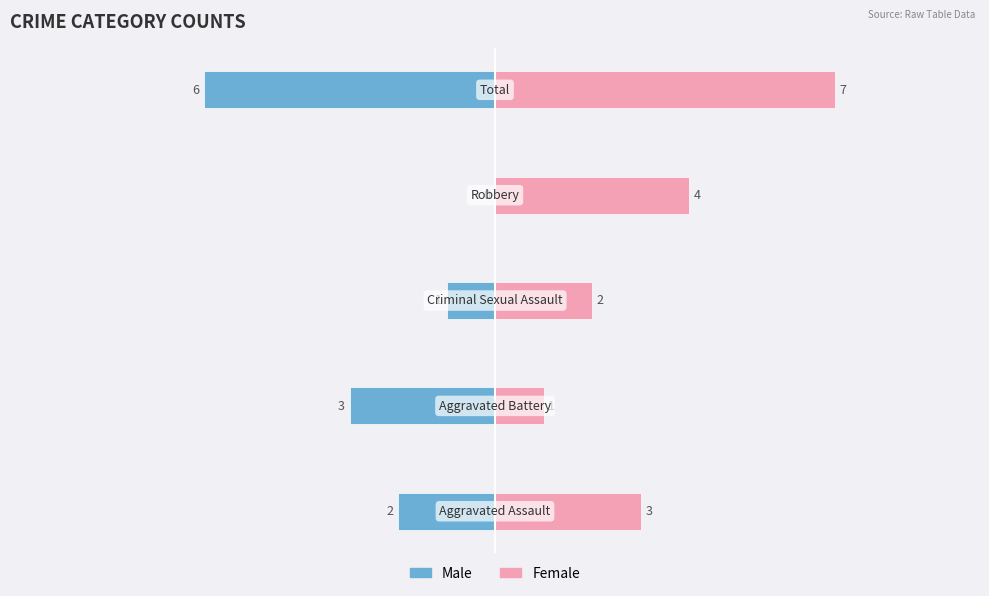

Reading left to right, list all the values displayed in this chart.

Male: 0=-2	1=-3	2=-1	3=0	4=-6
Female: 0=3	1=1	2=2	3=4	4=7